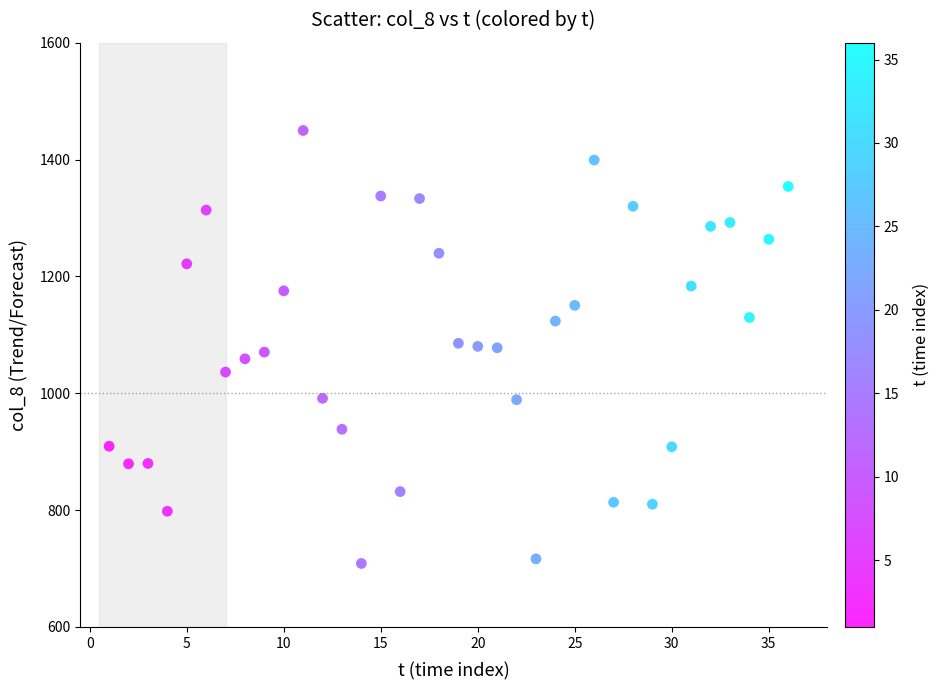

What is the range of X values (max minus min)?

35.0